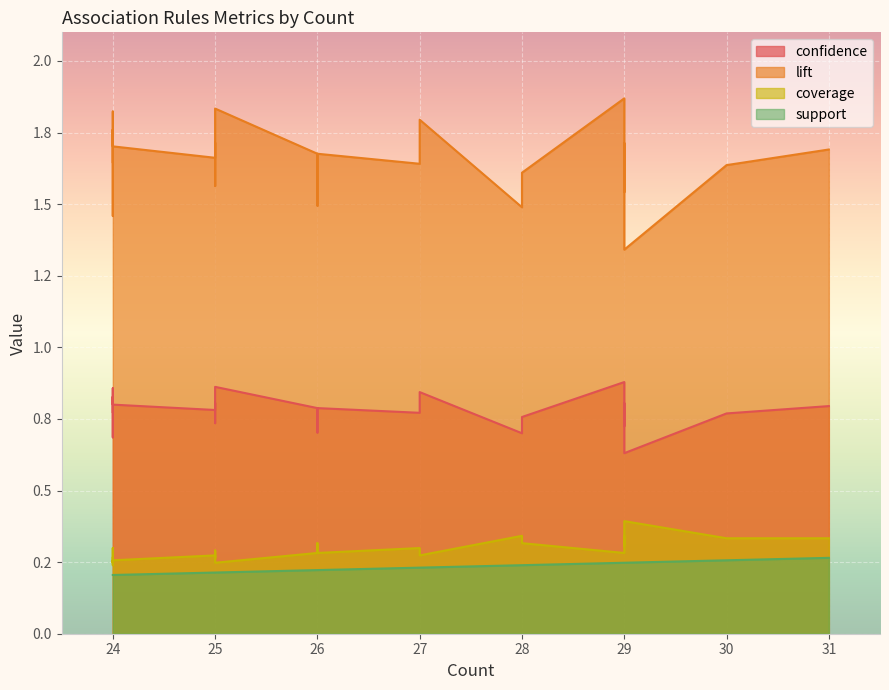

What is the highest value of the lift series?

1.9